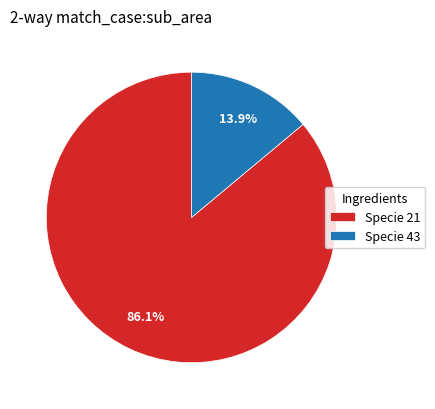

What is the total percentage of Specie 43 and Specie 21?

100.0%